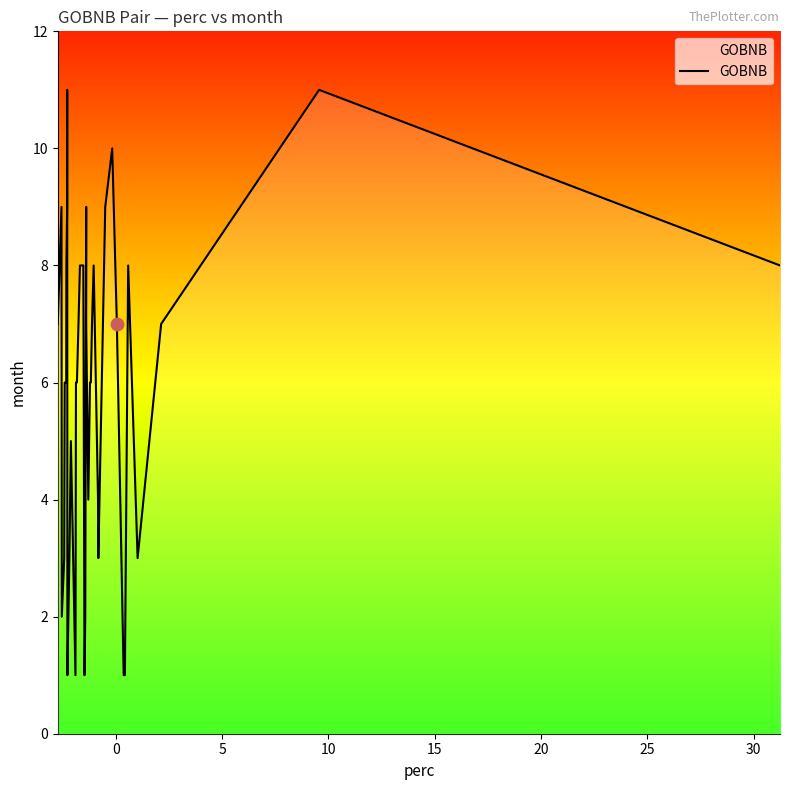

What is the maximum value shown in the chart?

11